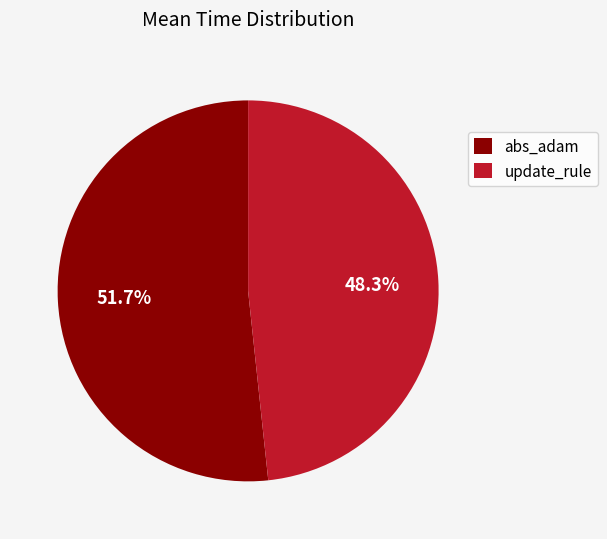

Count the number of slices in the pie.

2